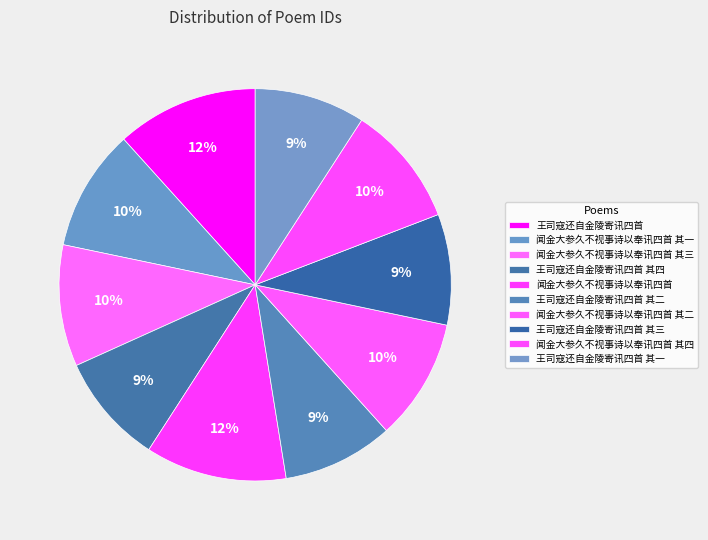

Which has a higher value, 闻金大参久不视事诗以奉讯四首 其四 or 王司寇还自金陵寄讯四首 其一?

闻金大参久不视事诗以奉讯四首 其四